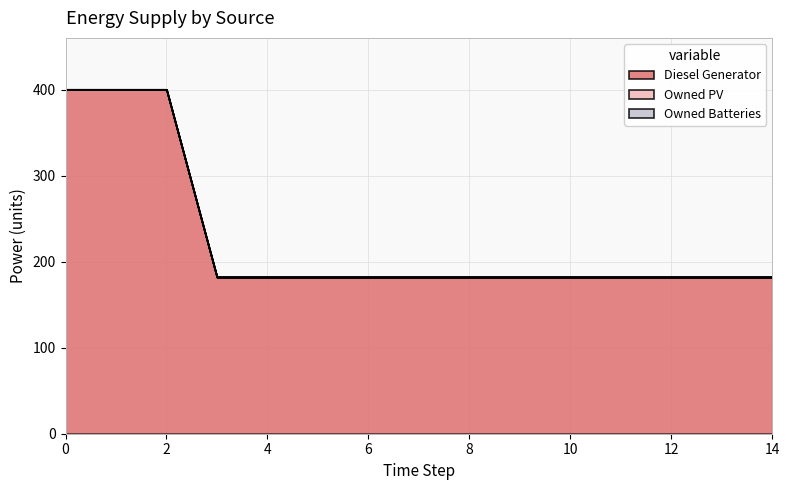

True or false: Owned Batteries has more than 0 interior local peaks.

False